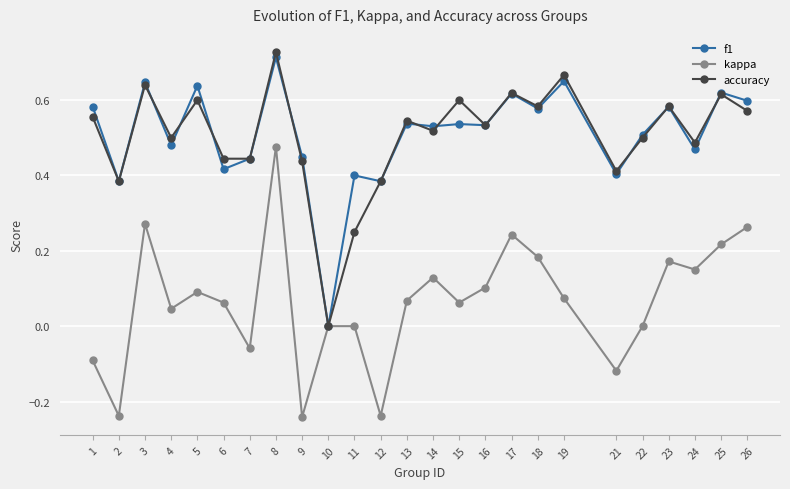

Which series has the widest spread of values?

accuracy